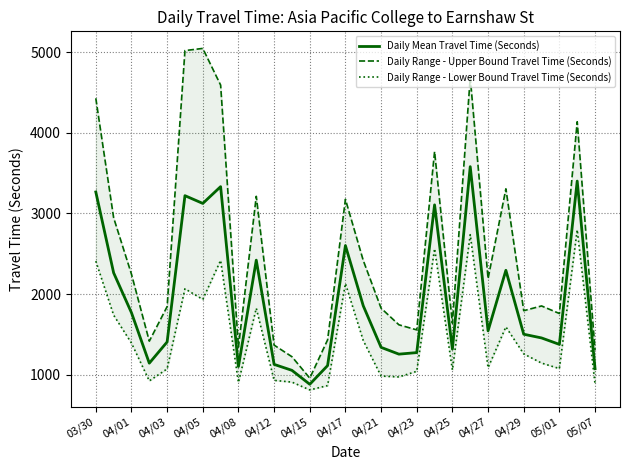

What is the minimum value shown in the chart?

811